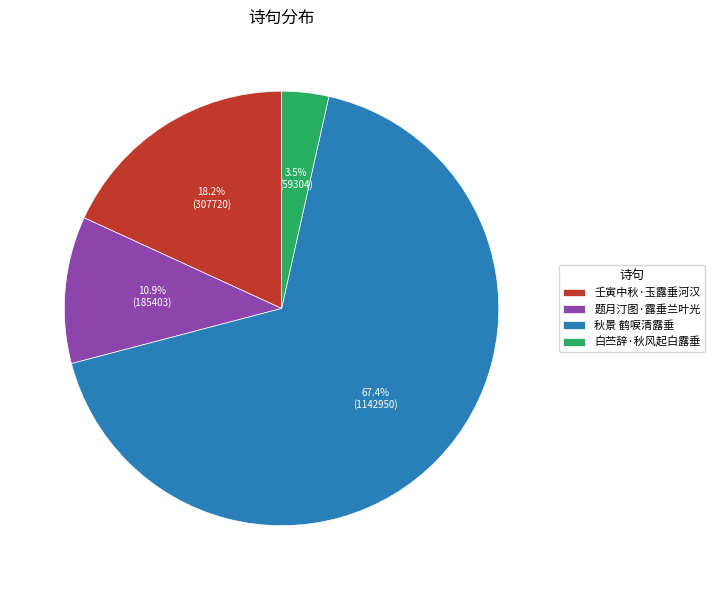

What is the largest slice in the pie chart?

秋景 鹤唳清露垂